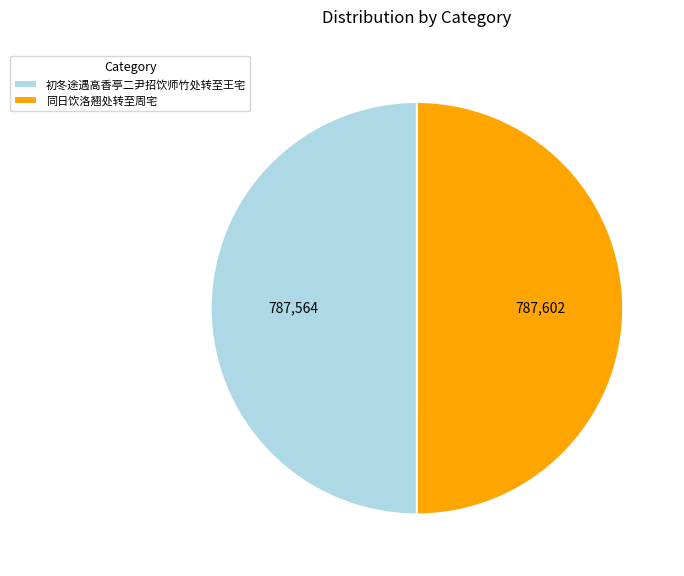

True or false: 同日饮洛翘处转至周宅 accounts for 57% of the total.

False